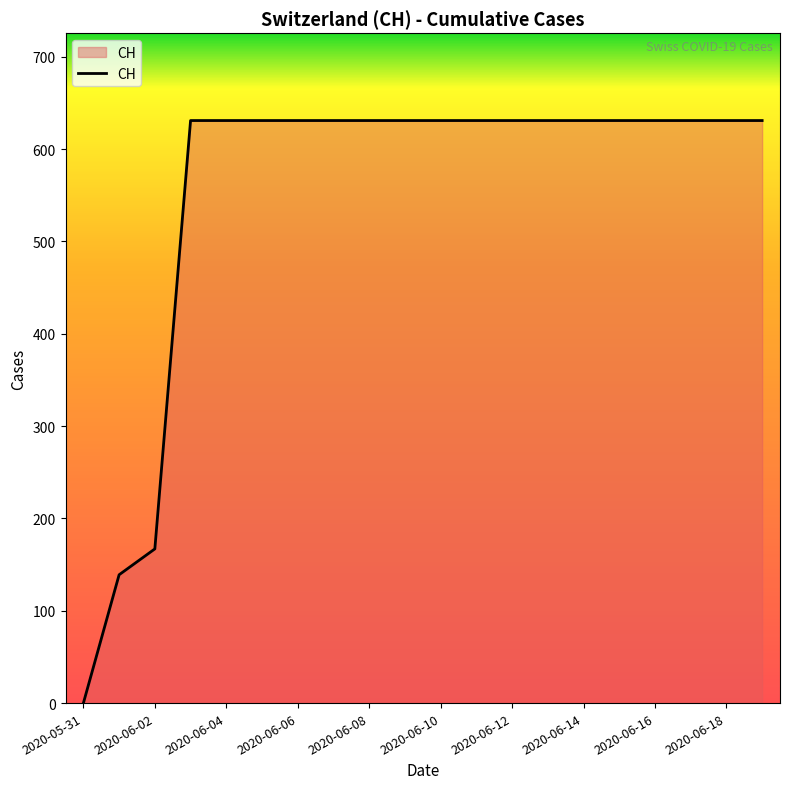

What is the difference between the maximum and minimum values?

631